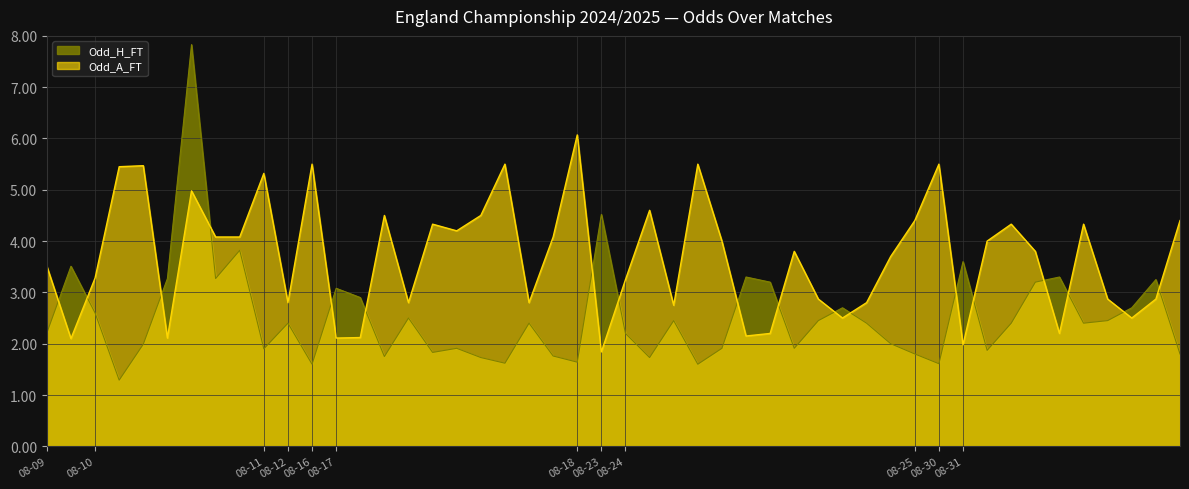

True or false: Odd_A_FT and XG_Total_Pre intersect in this chart.

False